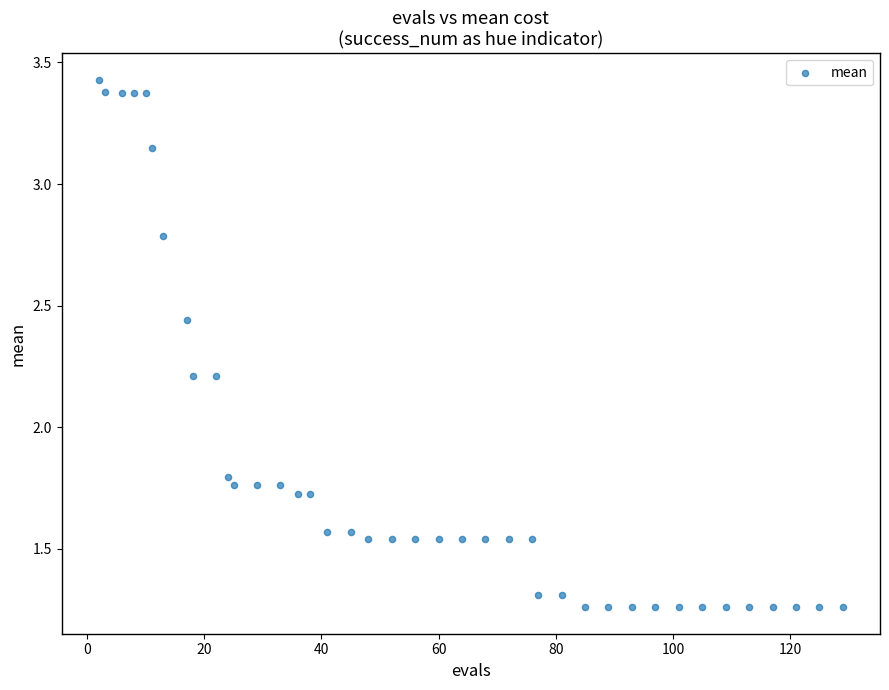

What is the range of Y values (max minus min)?

2.2